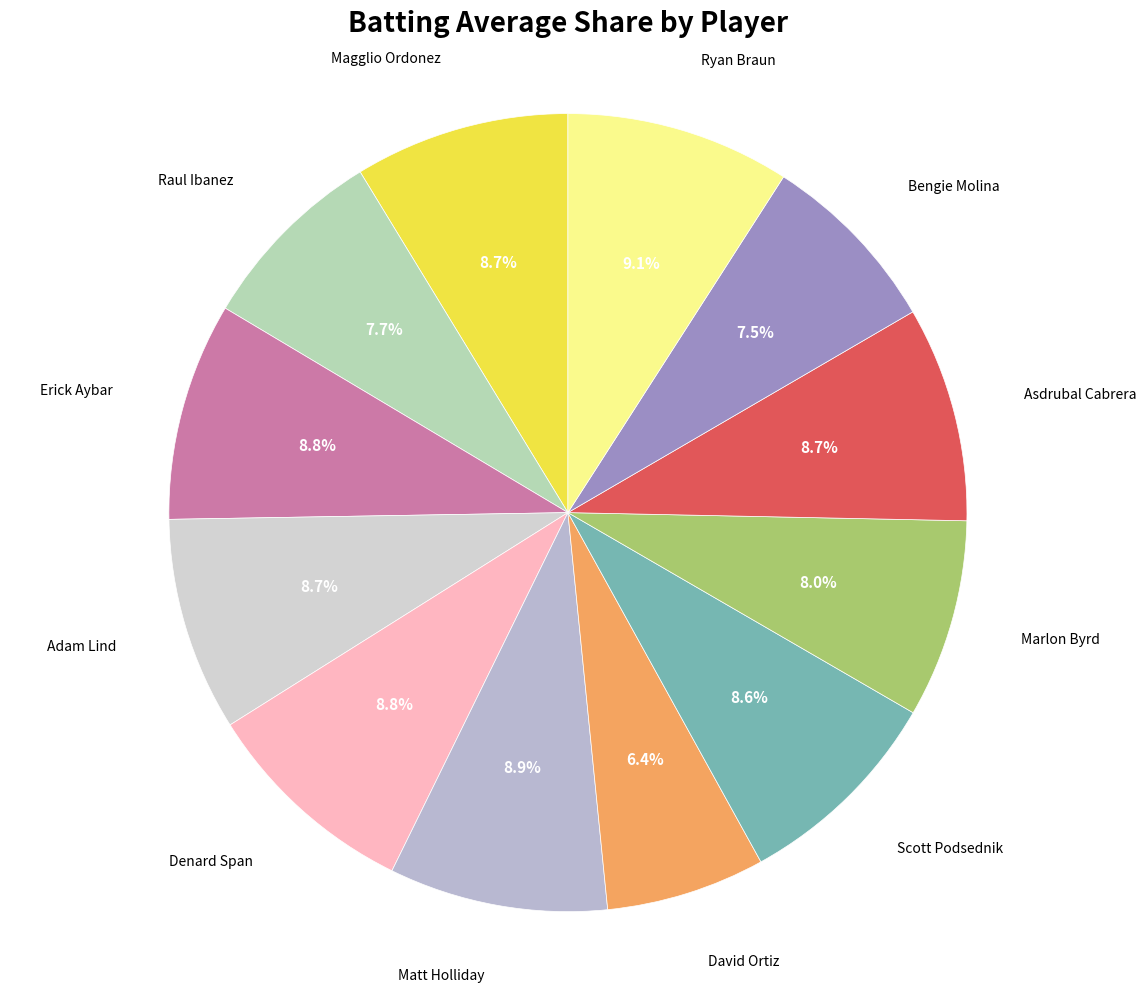

Is there any slice that represents more than half of the pie?

No